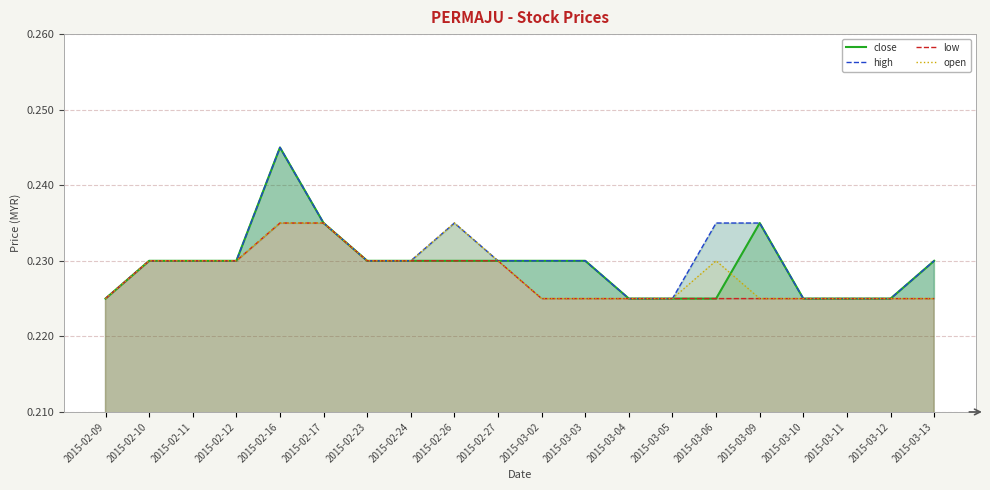

At which category is the sum across all series the highest?

2015-02-16